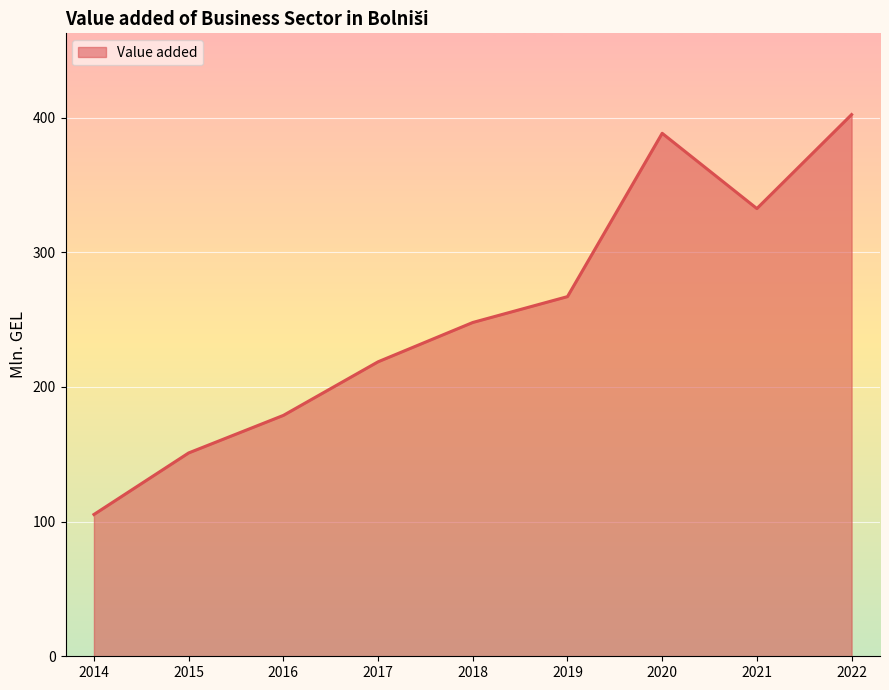

Reading left to right, transcribe all the data shown in this chart.

105.3	151.0	178.9	218.7	247.9	267.1	388.4	332.5	402.3